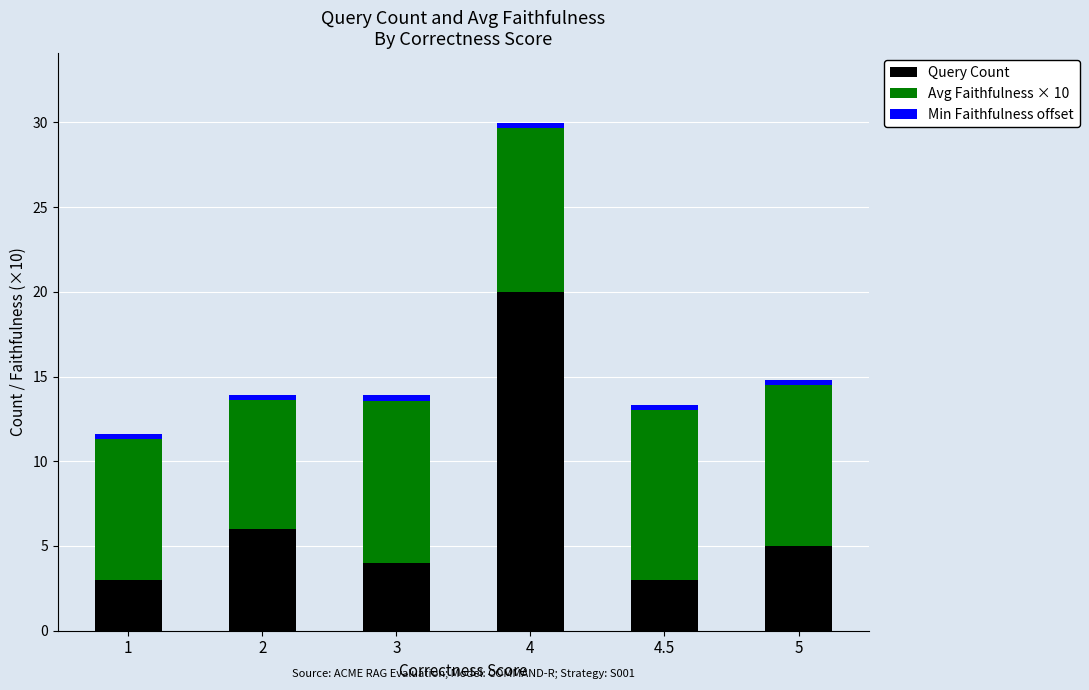

What is the average value of the Query Count series?

6.8